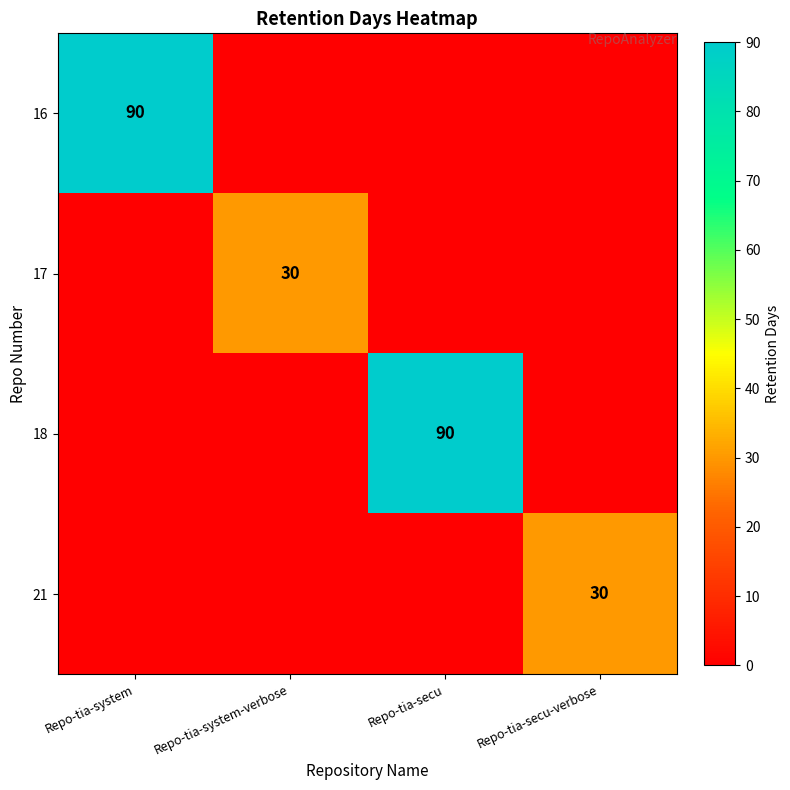

How many series are shown in this chart?

4